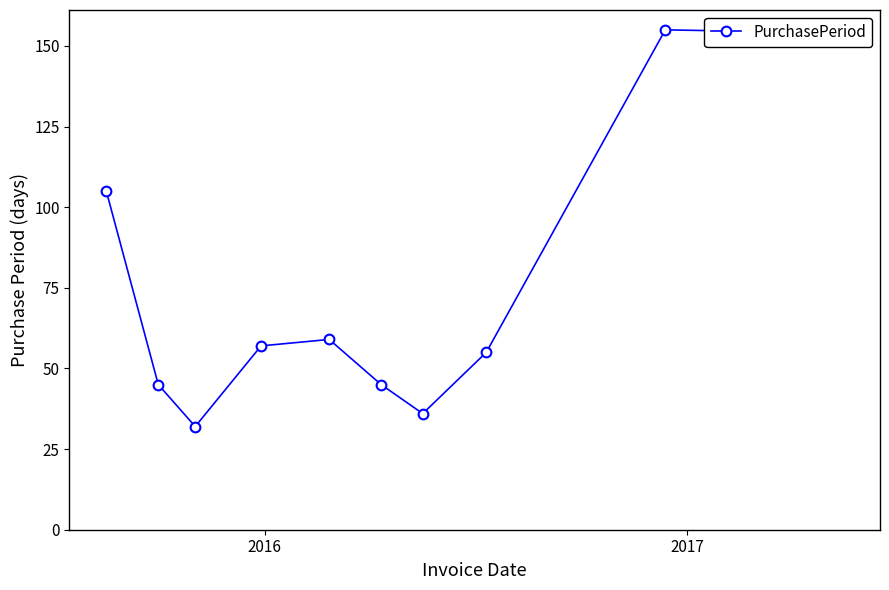

What is the value of the 5th point from the left?

59